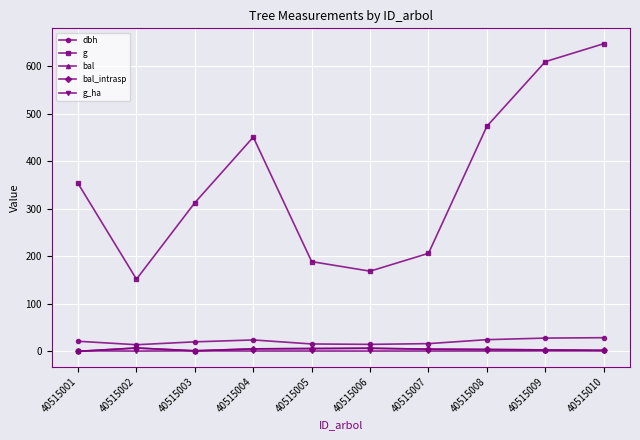

What is the difference between the second highest and minimum values in the dbh series?

14.0